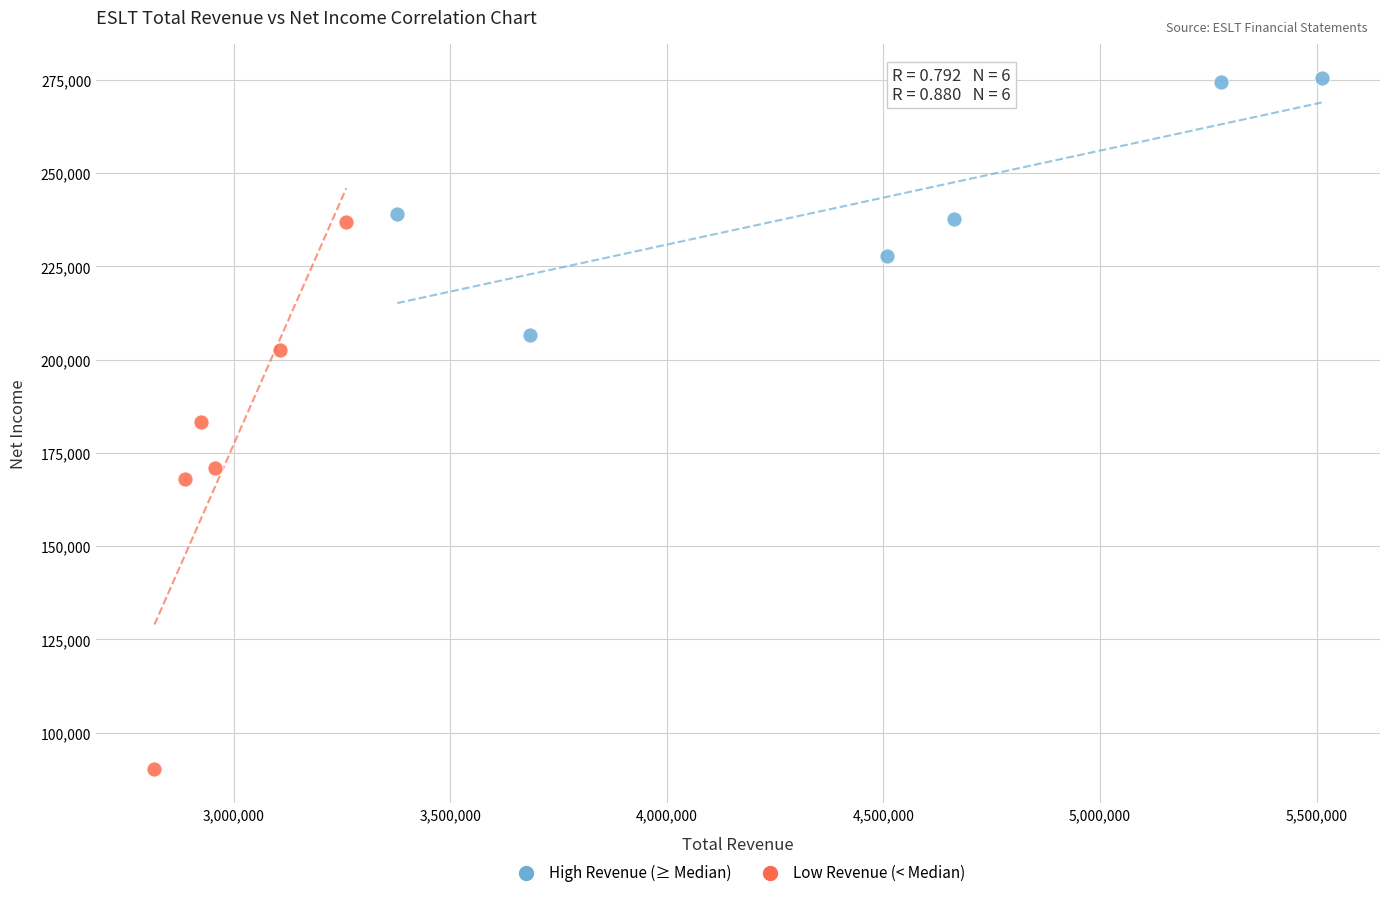

Which series contains the lowest Y value?

Low Revenue (< Median)